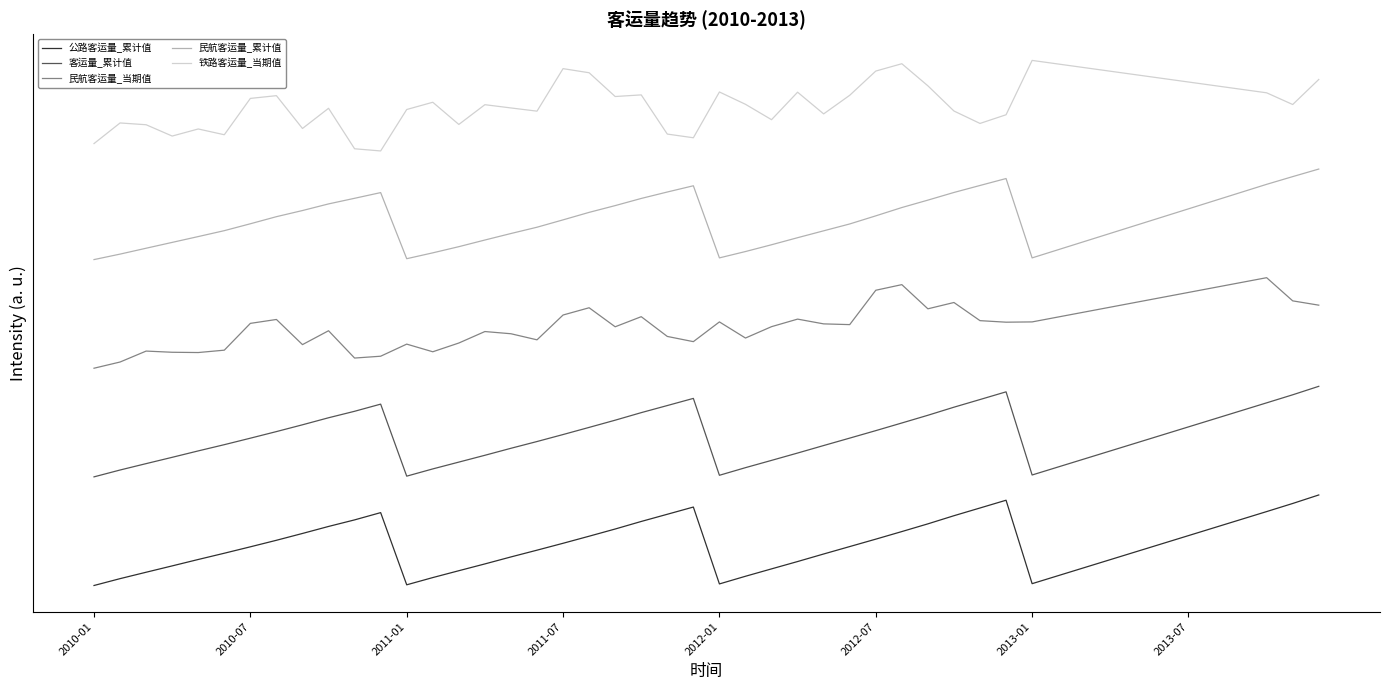

Is this an area chart (filled region under the line)?

No